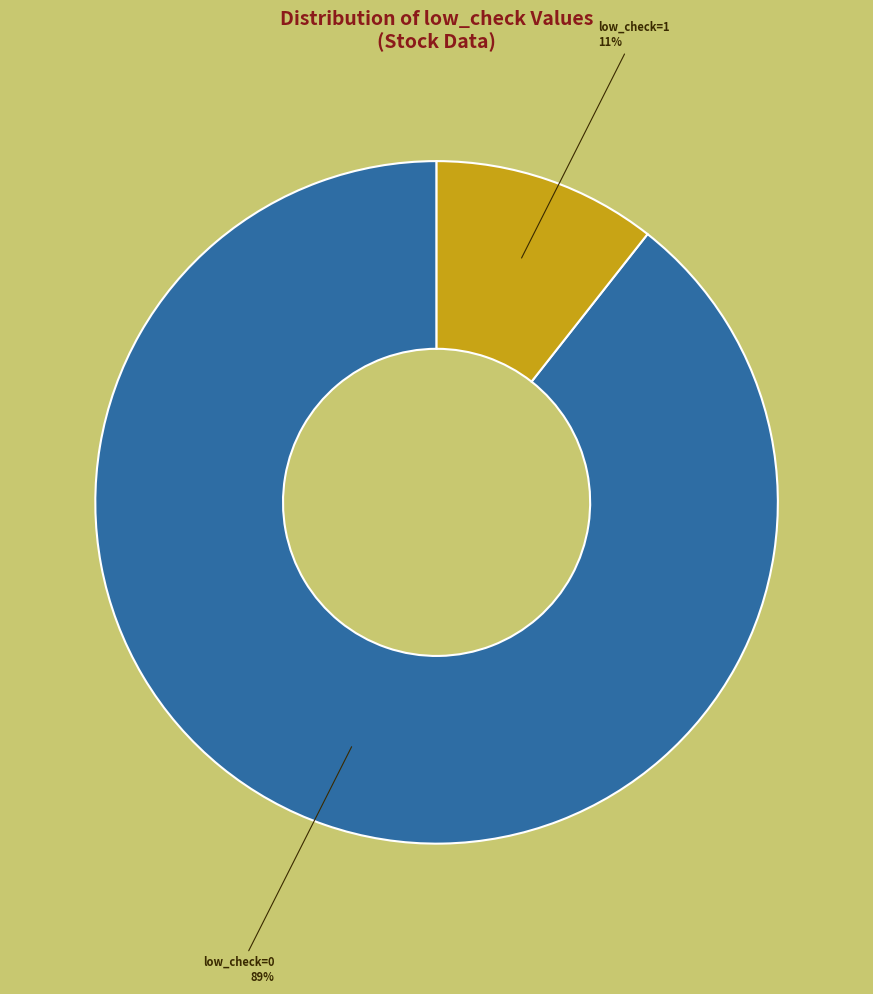

To the nearest percent, what is the average slice percentage?

50%